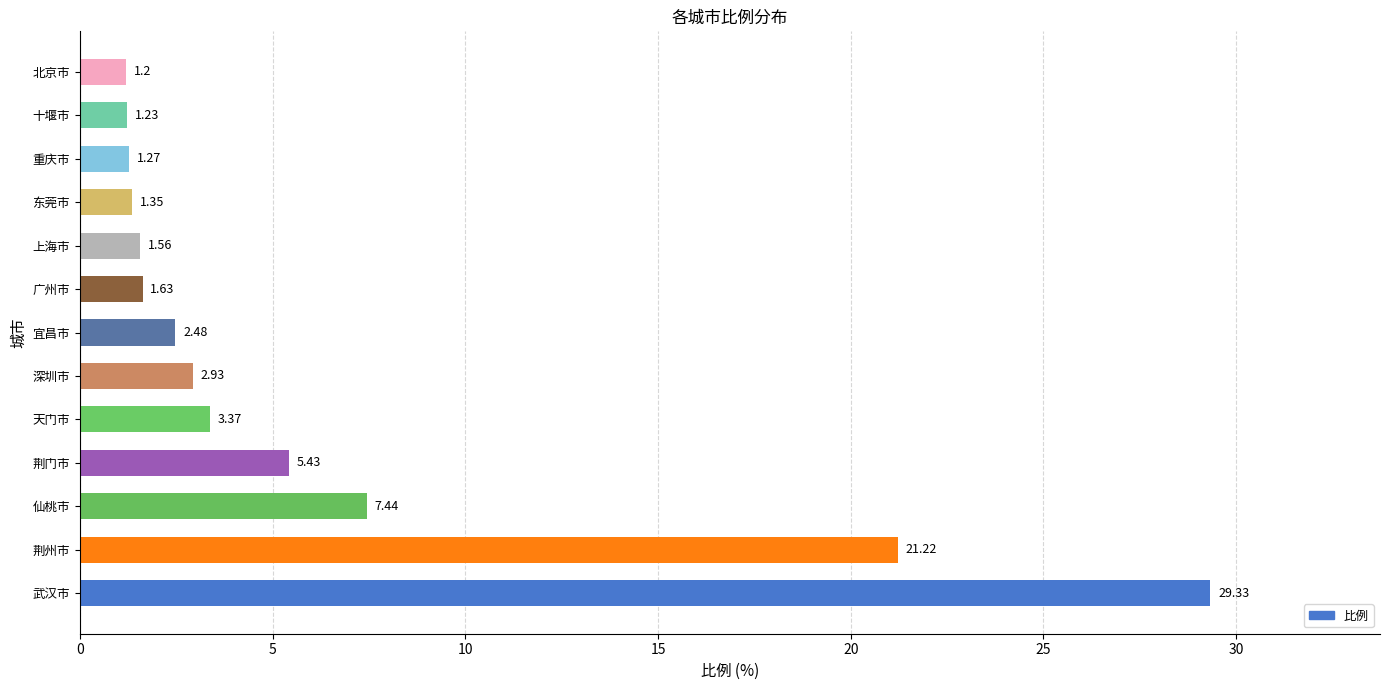

What is the maximum value shown in the chart?

29.3